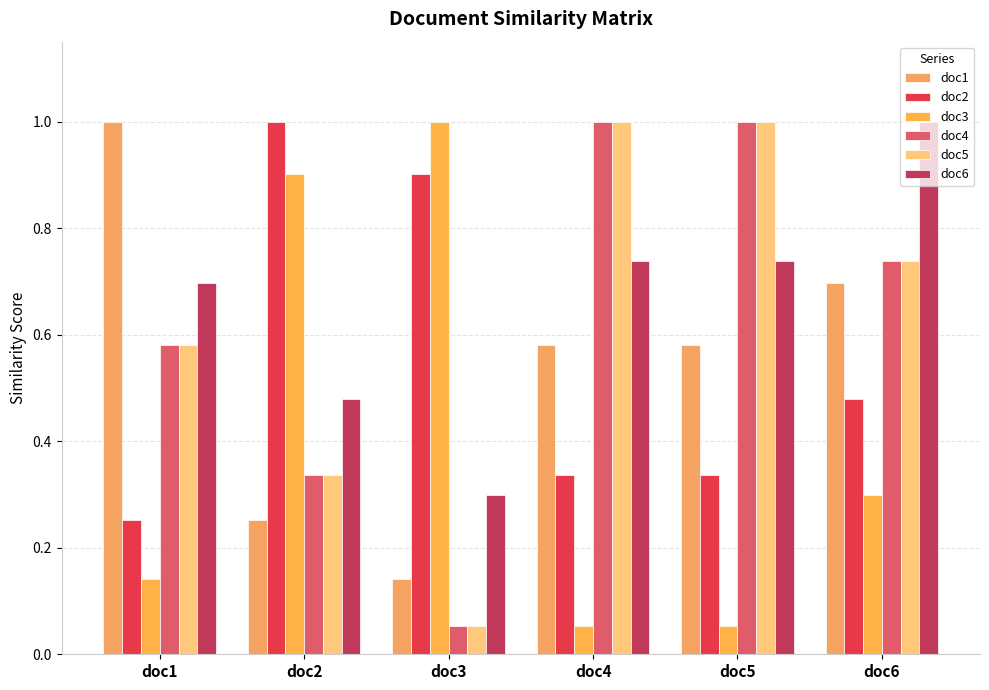

Which series has the largest range (max minus min)?

doc3